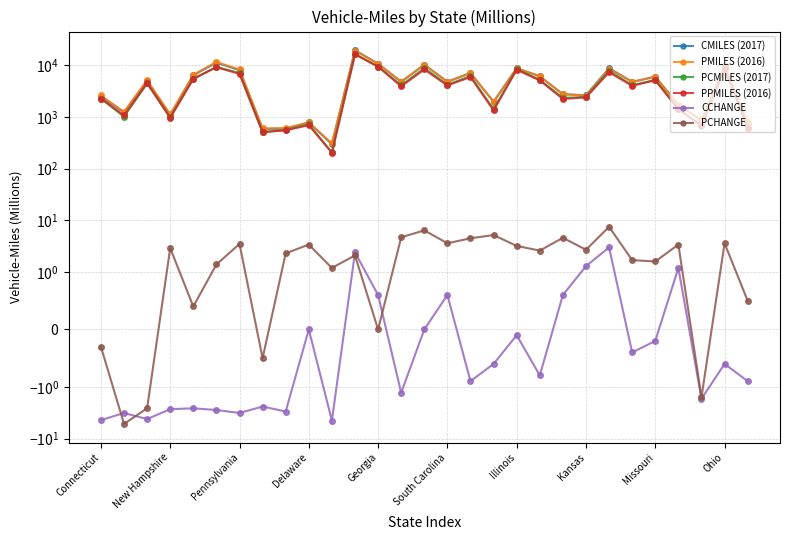

What is the label of the 3rd point from the right?

26